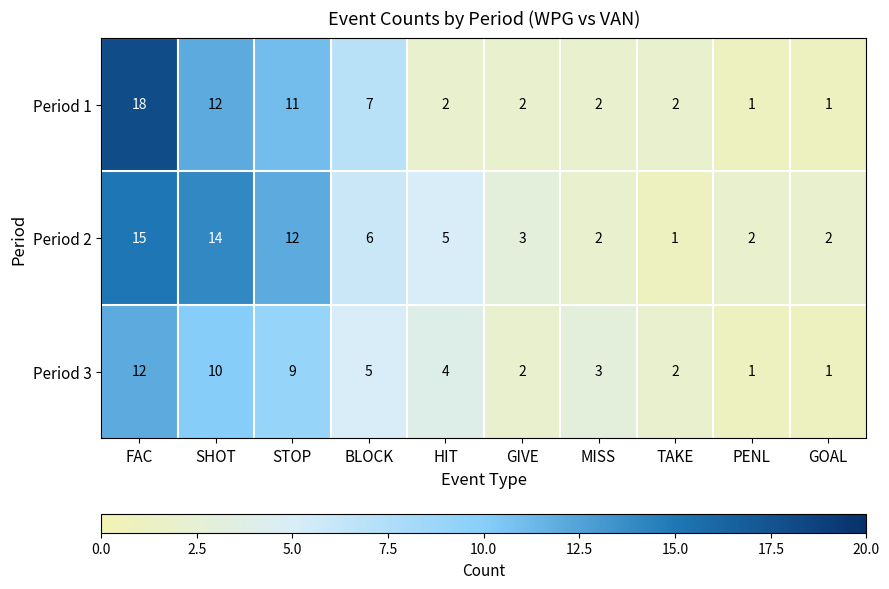

What is the maximum value for Period 3?

12